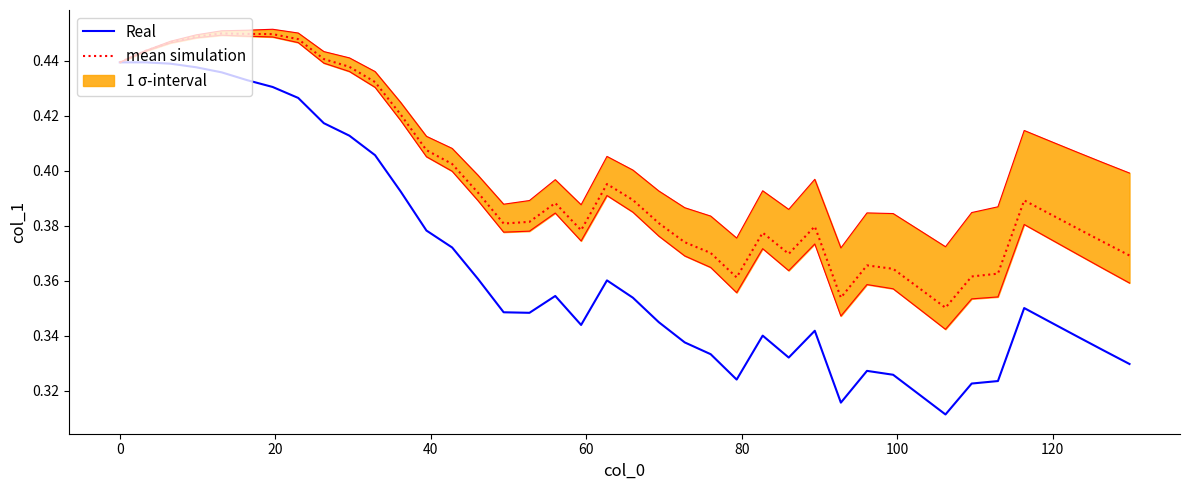

True or false: mean simulation and Real cross at least once.

False